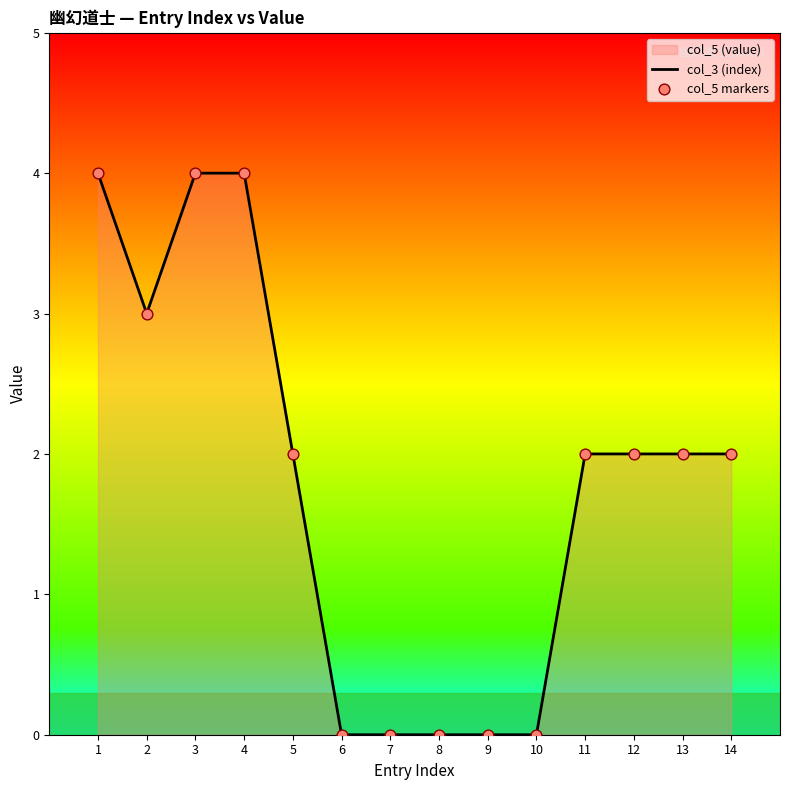

Which series contains the lowest Y value?

col_3 (index)